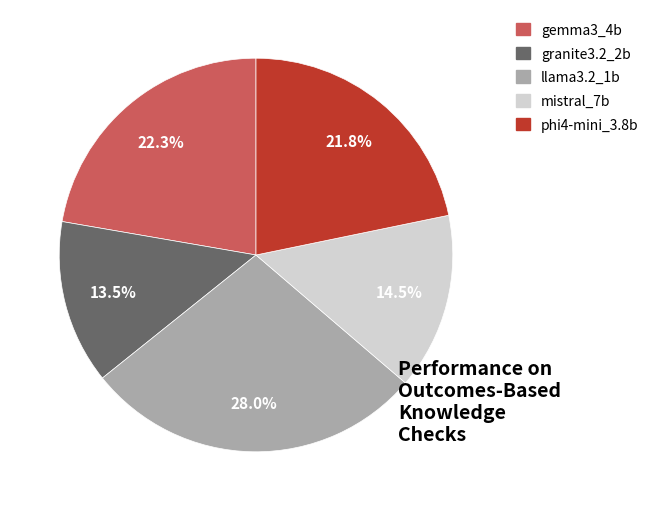

Is there any slice that represents more than half of the pie?

No